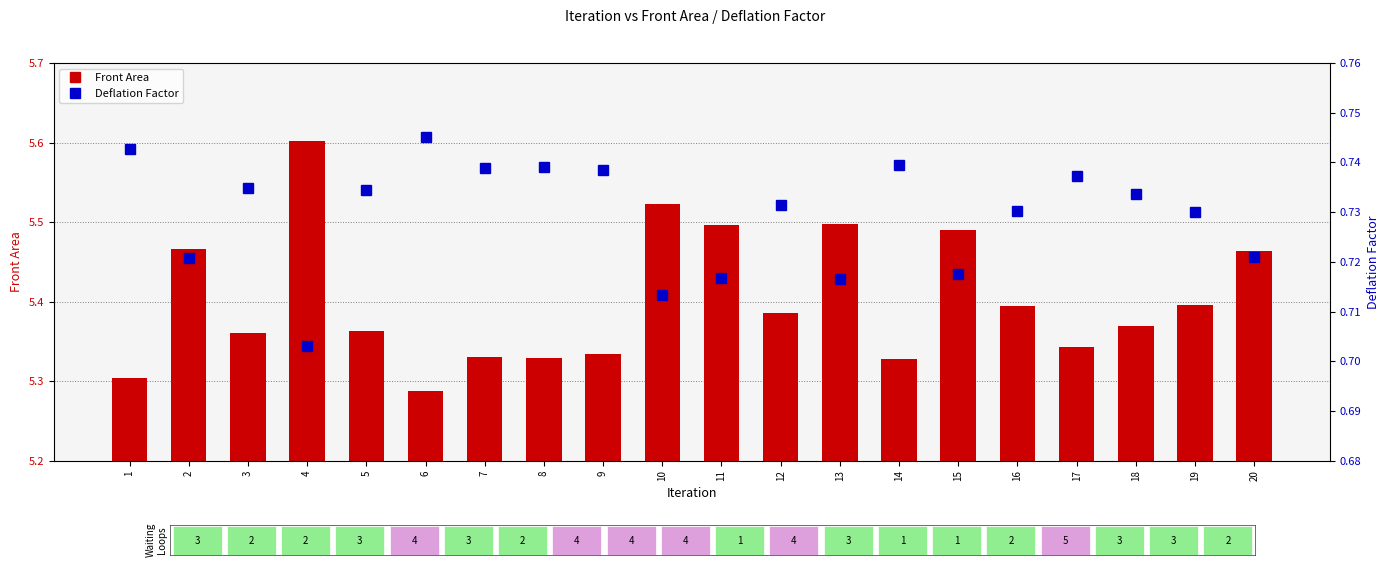

Is the value of Deflation Factor at 13 greater than the value of Front Area at 3?

No